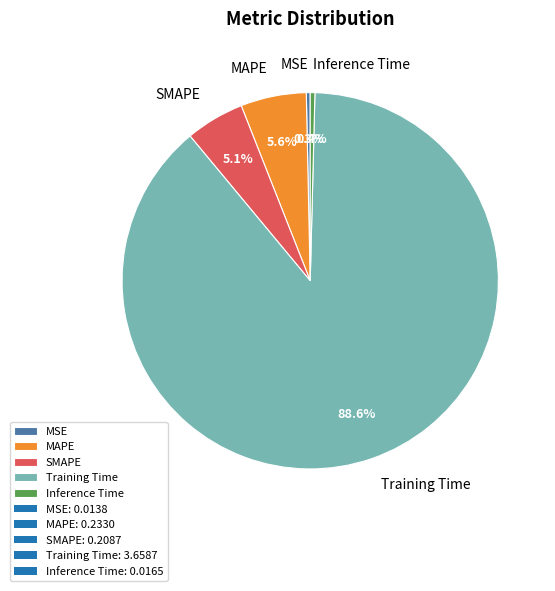

Which category accounts for the majority?

Training Time